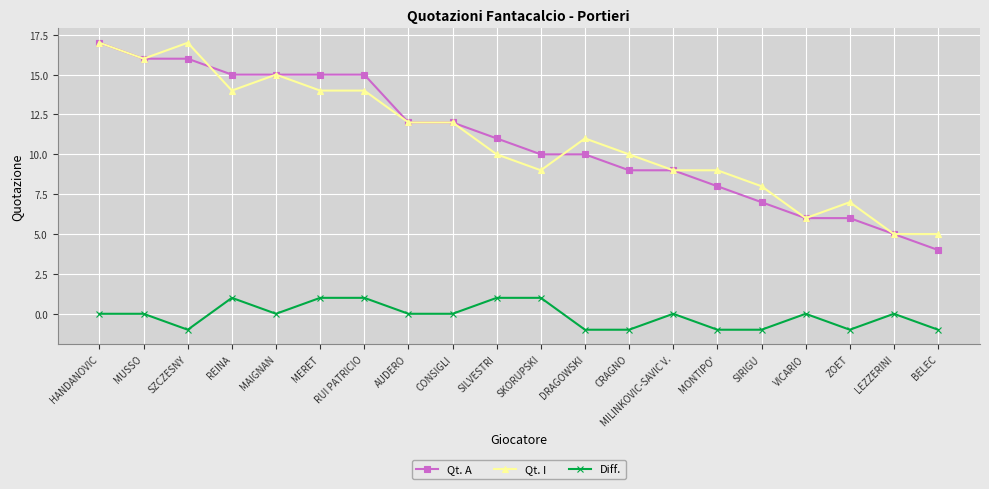

What is the average value of the Qt. I series?

11